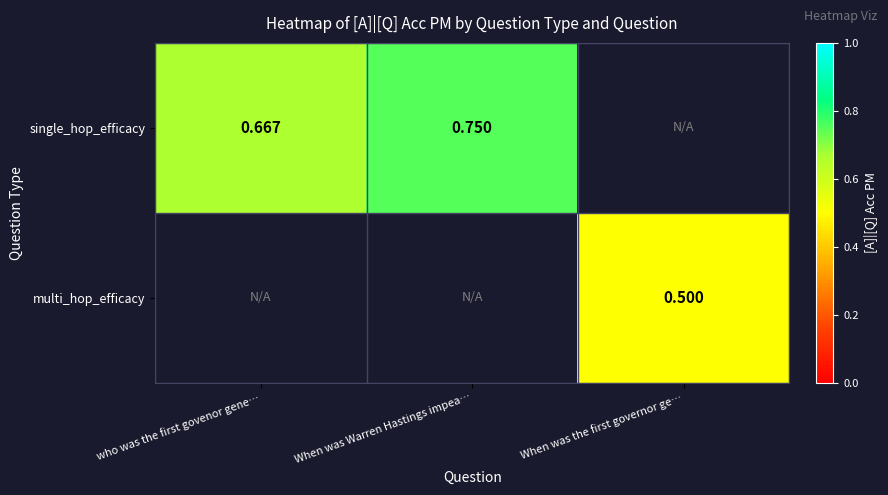

Is the value of single_hop_efficacy at When was Warren Hastings impea… greater than the value of multi_hop_efficacy at When was the first governor ge…?

Yes